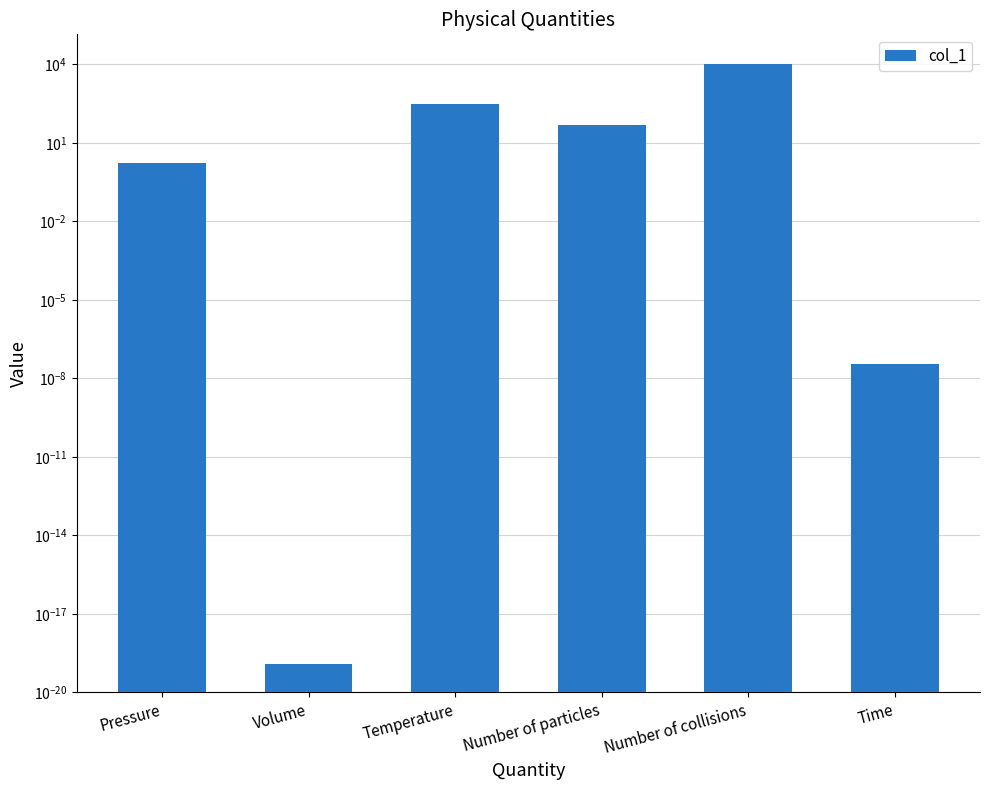

What is the difference between the maximum and minimum values?

10000.0